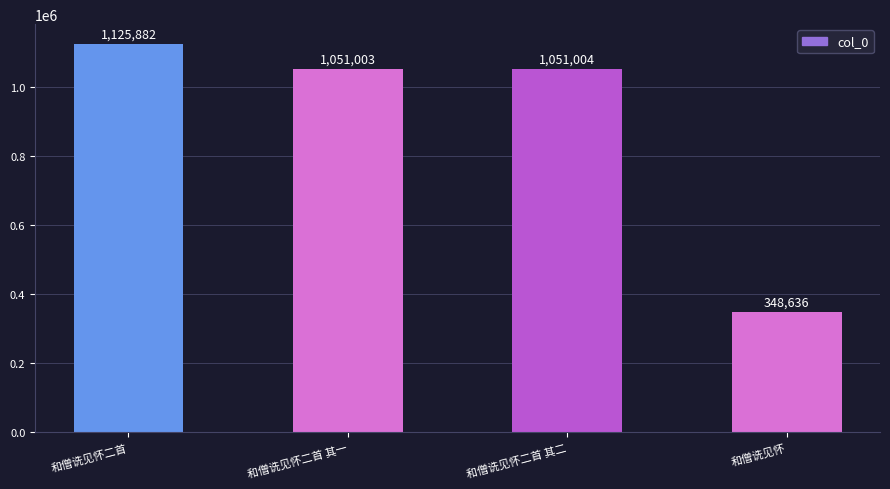

What position from the right is 和僧诜见怀二首 其一?

3